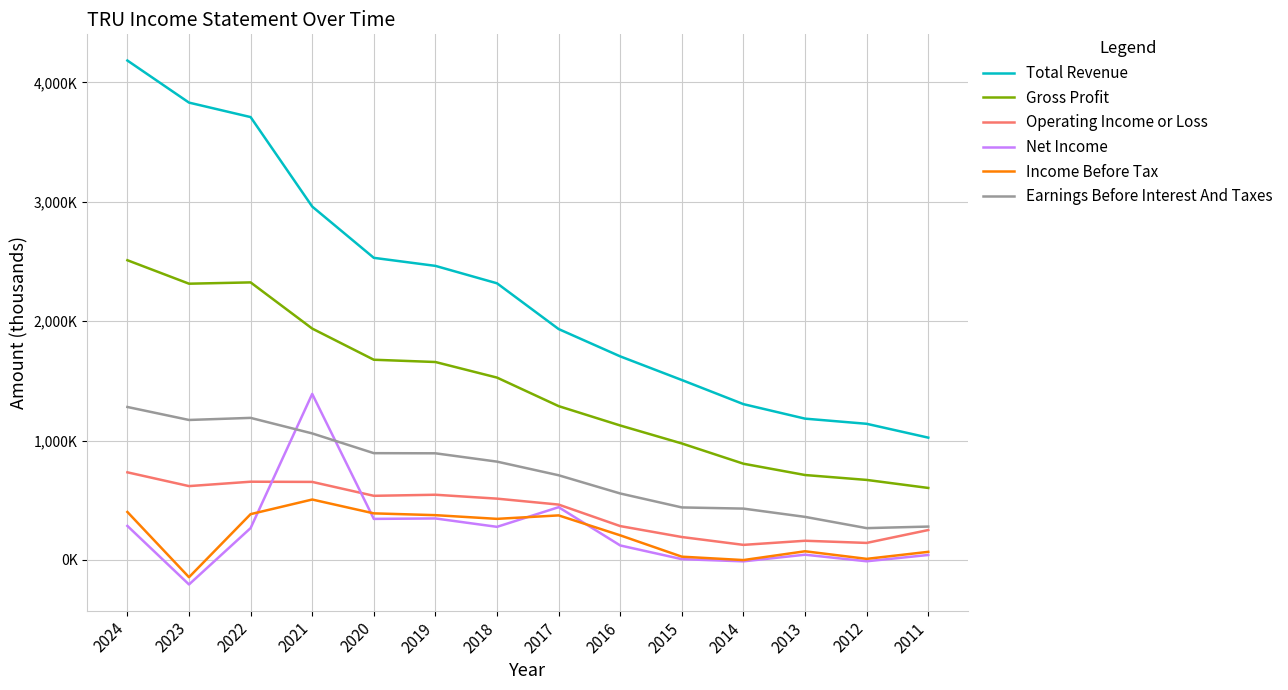

True or false: Earnings Before Interest And Taxes and Income Before Tax intersect in this chart.

False